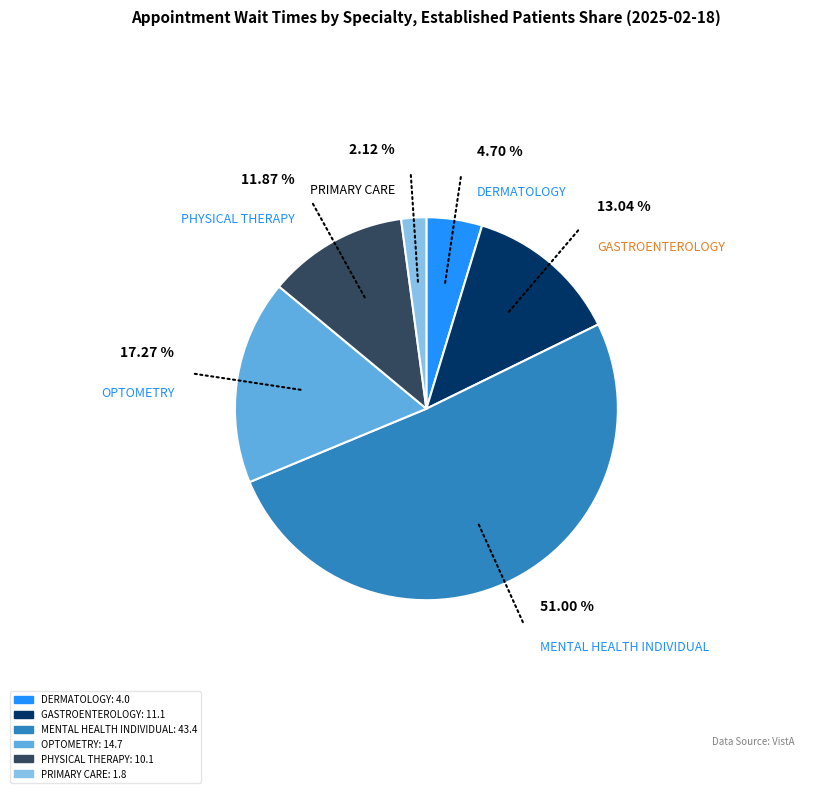

Which has a higher value, PRIMARY CARE or DERMATOLOGY?

DERMATOLOGY